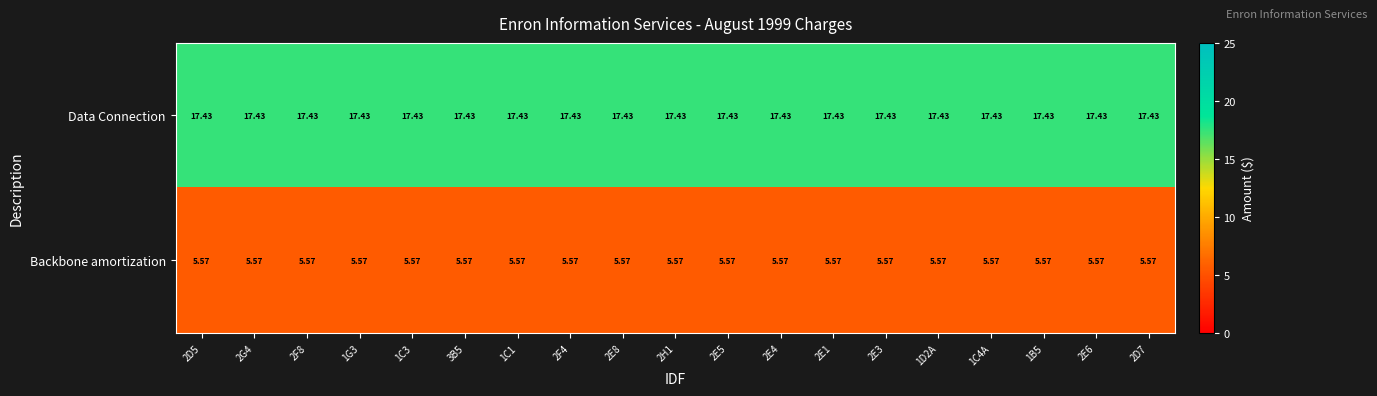

Is the value of Data Connection at 3B5 greater than the value of Backbone amortization at 1C1?

Yes